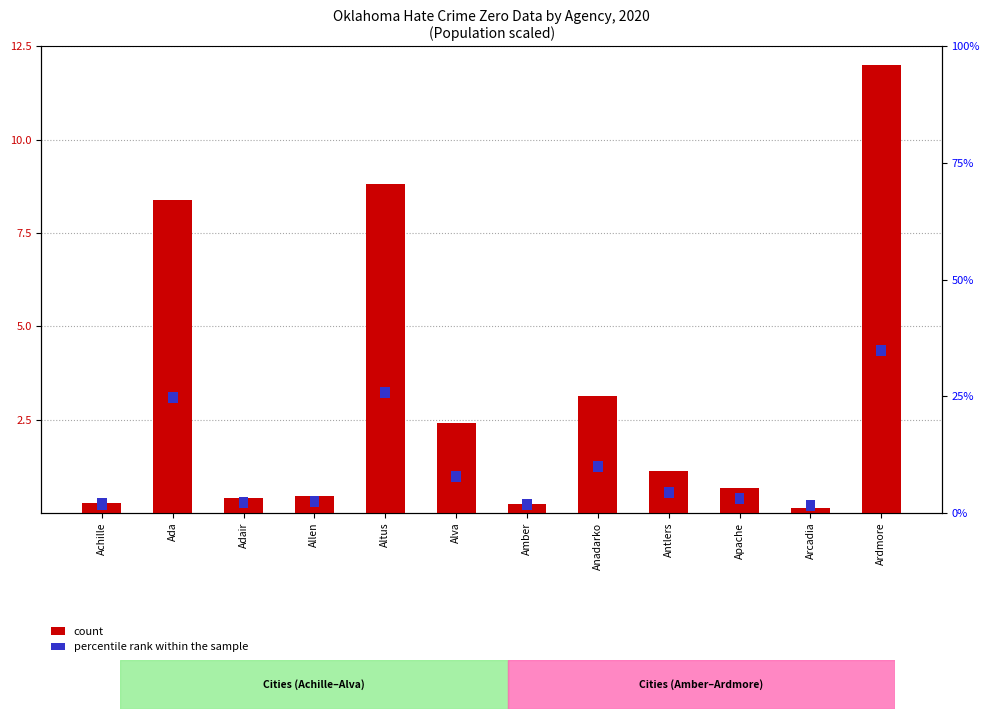

Reading left to right, what are all the values shown in this chart?

count: Achille=0.3	Ada=8.4	Adair=0.4	Allen=0.4	Altus=8.8	Alva=2.4	Amber=0.2	Anadarko=3.1	Antlers=1.1	Apache=0.7	Arcadia=0.1	Ardmore=12.0
percentile rank within the sample: Achille=0.3	Ada=0.3	Adair=0.3	Allen=0.3	Altus=0.3	Alva=0.3	Amber=0.3	Anadarko=0.3	Antlers=0.3	Apache=0.3	Arcadia=0.3	Ardmore=0.3